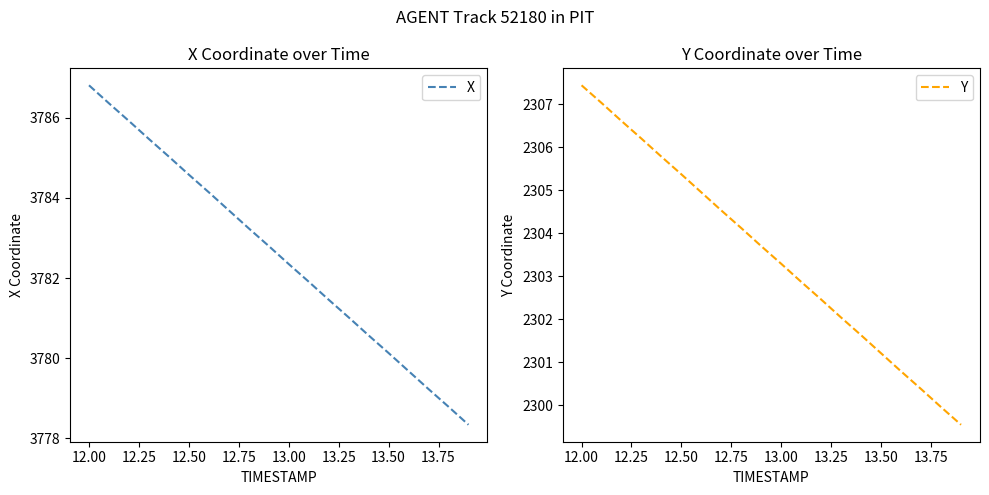

The value of Y at 12.00 is 1576.2. True or false?

False